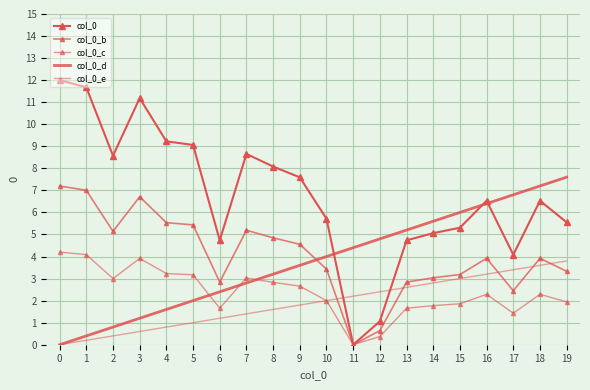

What is the sum of the col_0_c values at 6 and 19?

3.6